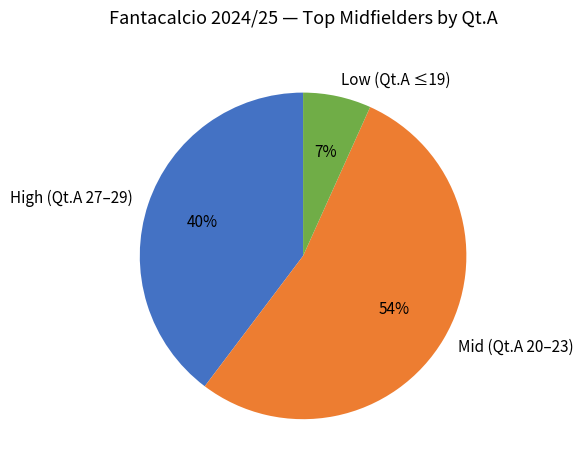

How many segments does this pie chart have?

3